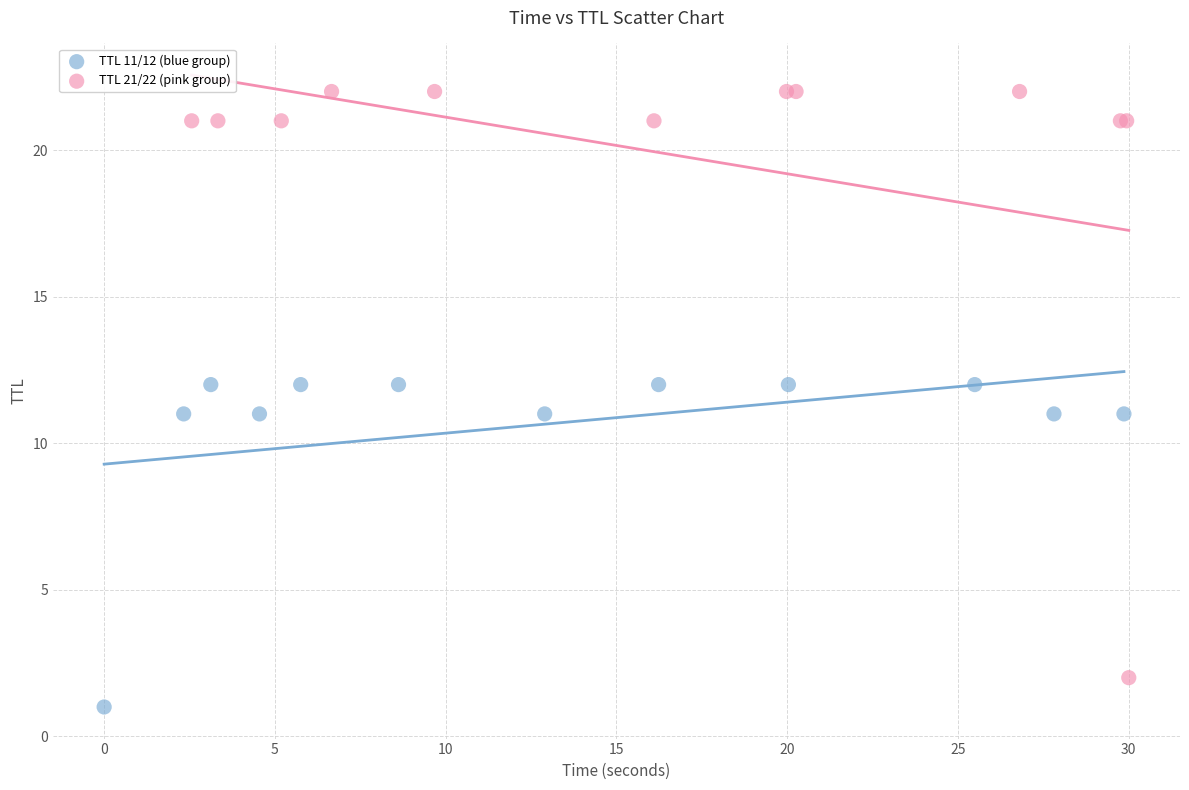

Which series contains the lowest Y value?

TTL 11/12 (blue group)